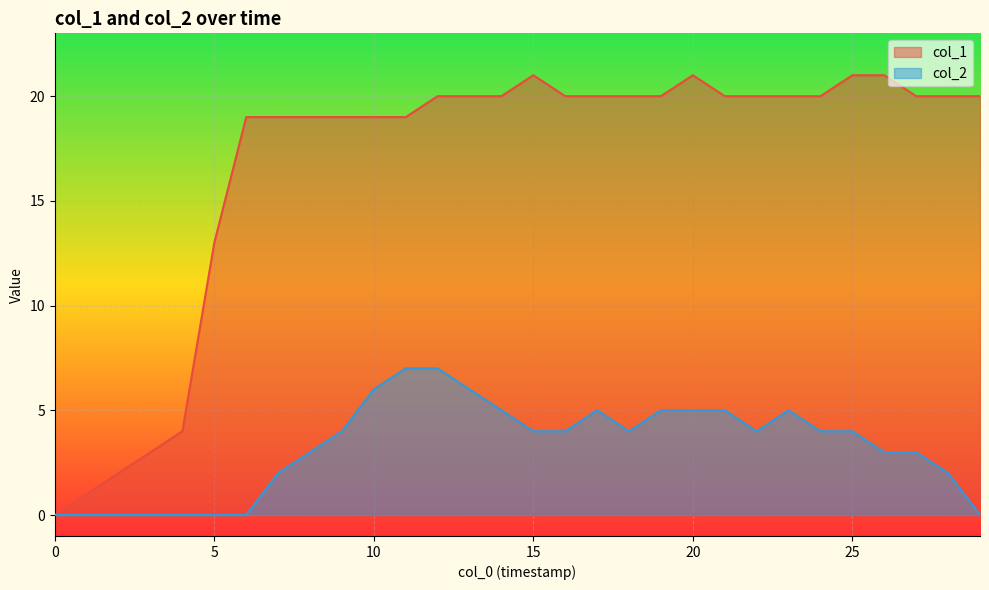

True or false: col_1 has more than 2 points higher than both neighbors.

False